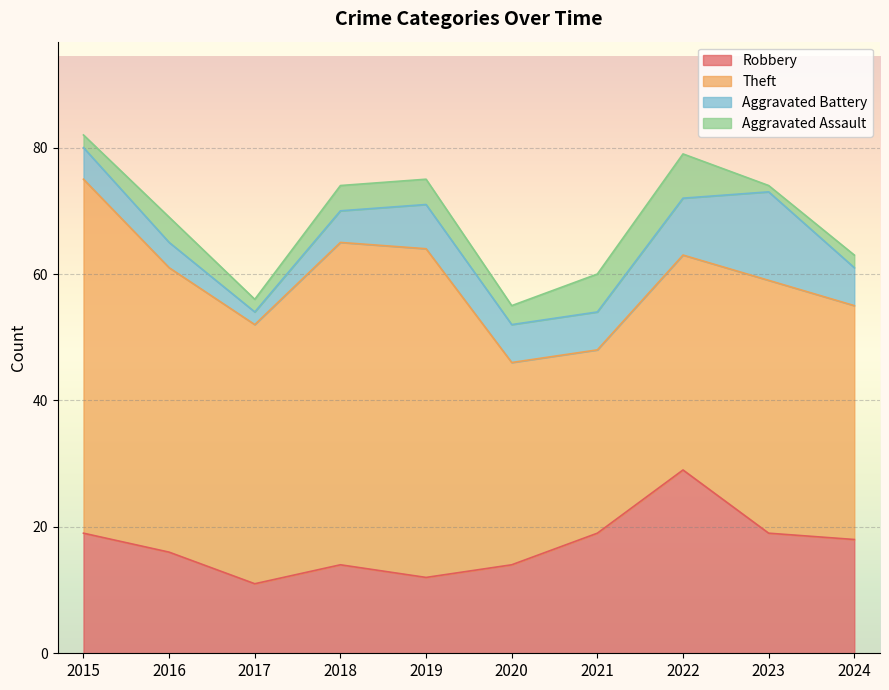

How many lines are shown in the chart?

4